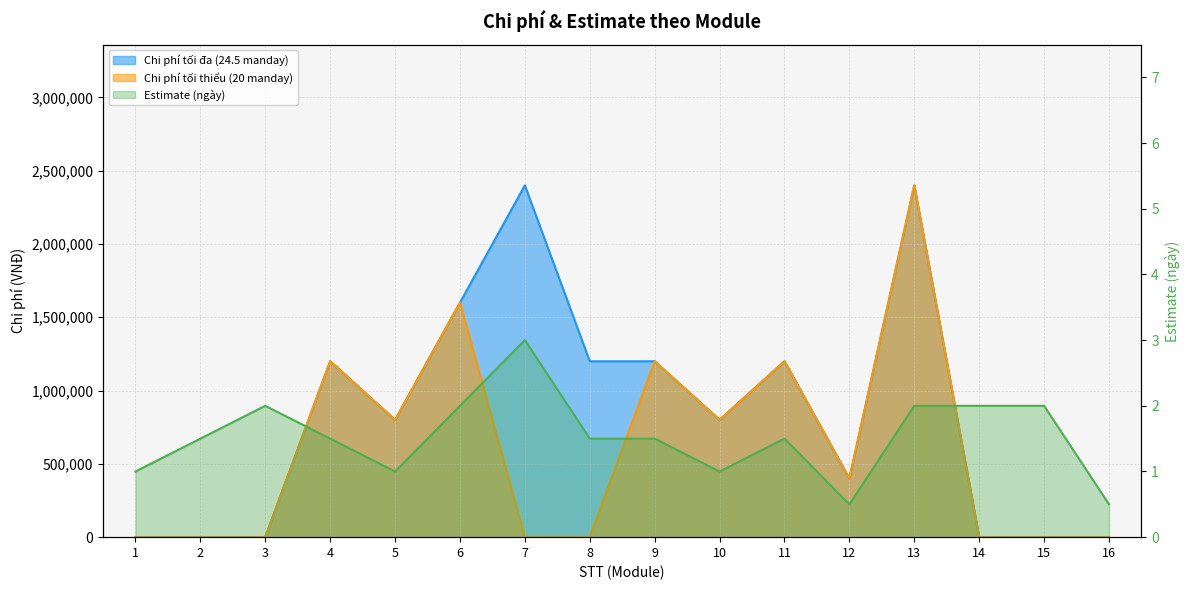

Is it true that Chi phí tối thiểu (20 manday) equals -1395124.5 at 16?

False